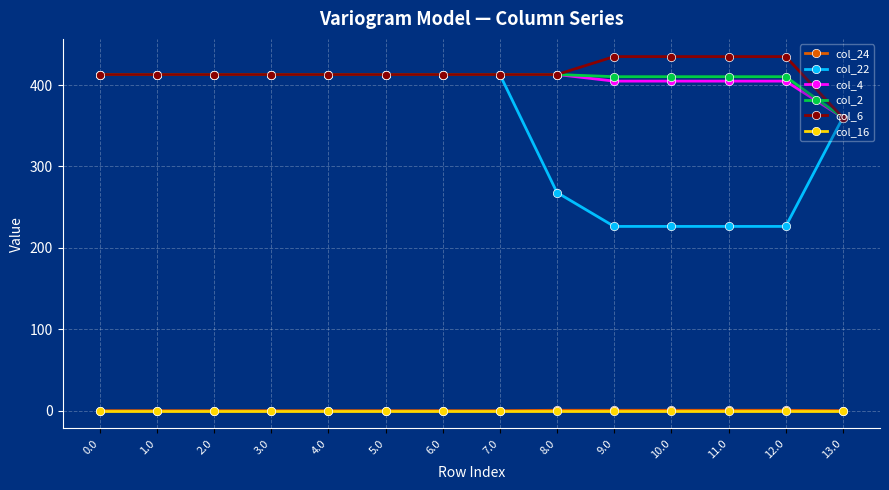

Does the chart display data point markers on the line(s)?

Yes